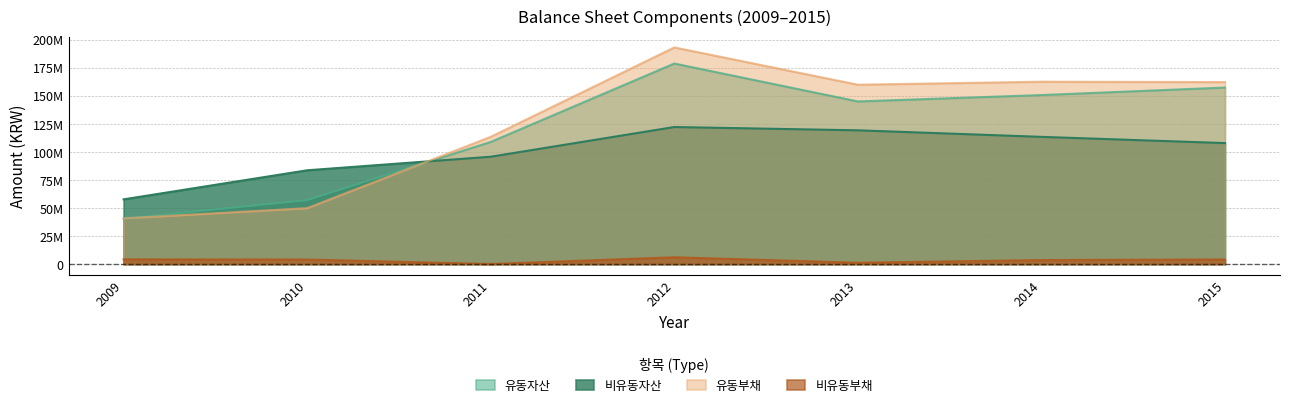

What is the minimum value shown in the chart?

51600